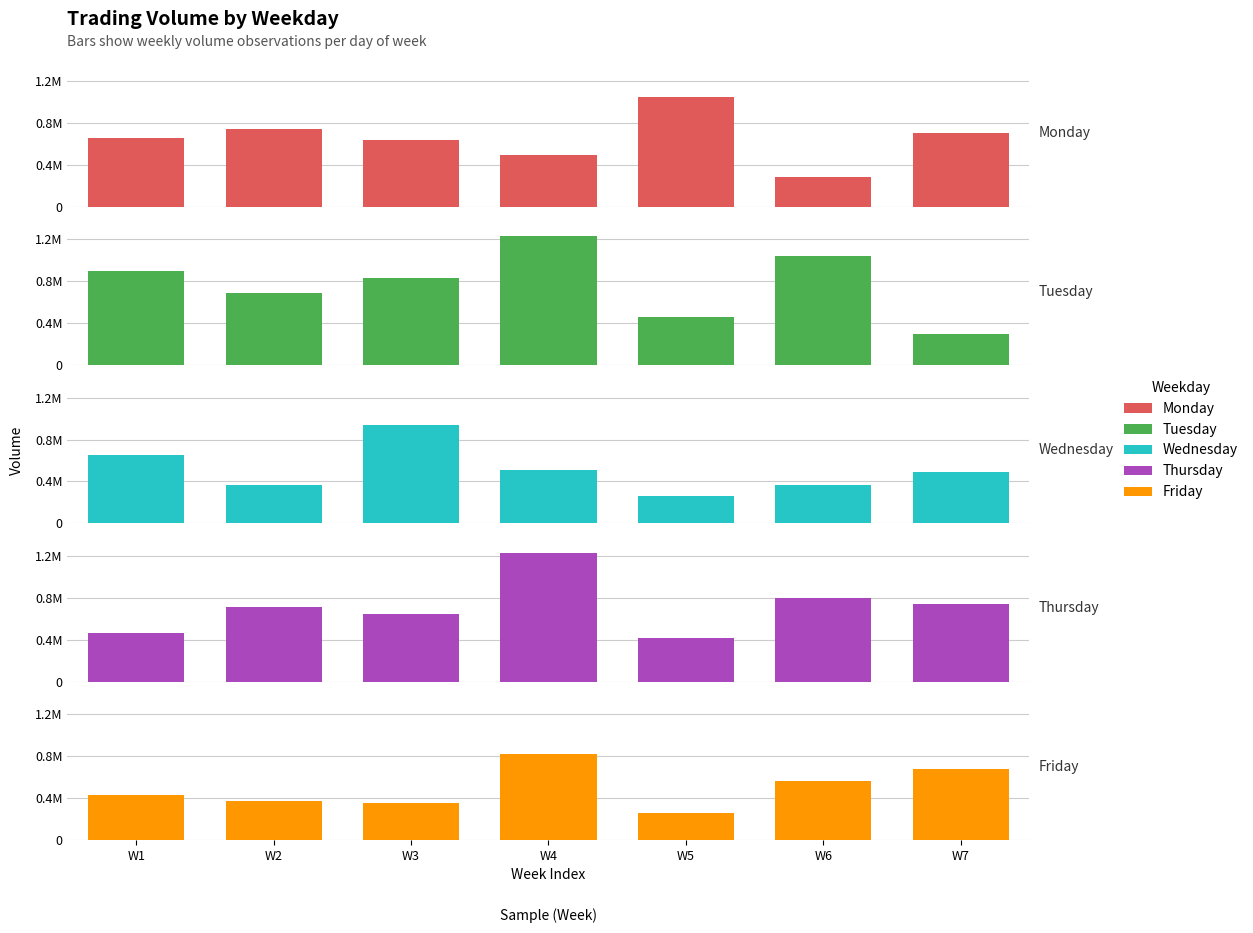

True or false: Friday has a value of 824057 at W4.

True